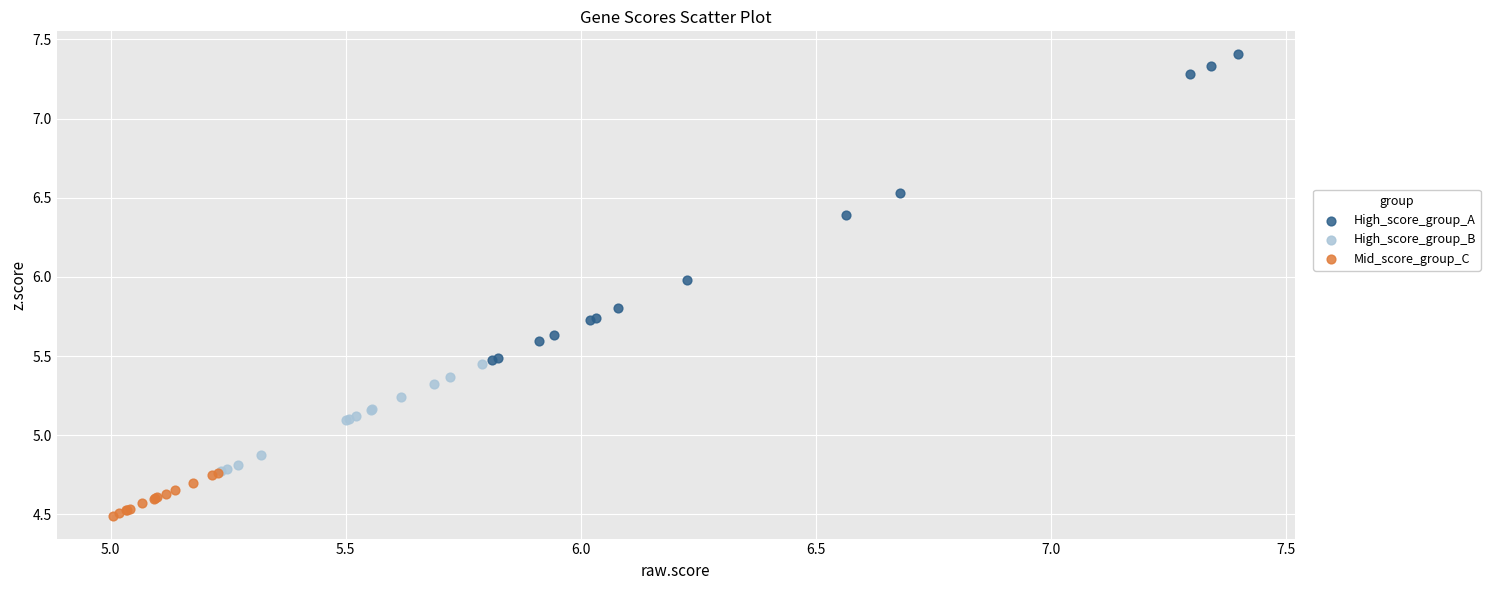

Which series contains the highest Y value?

High_score_group_A